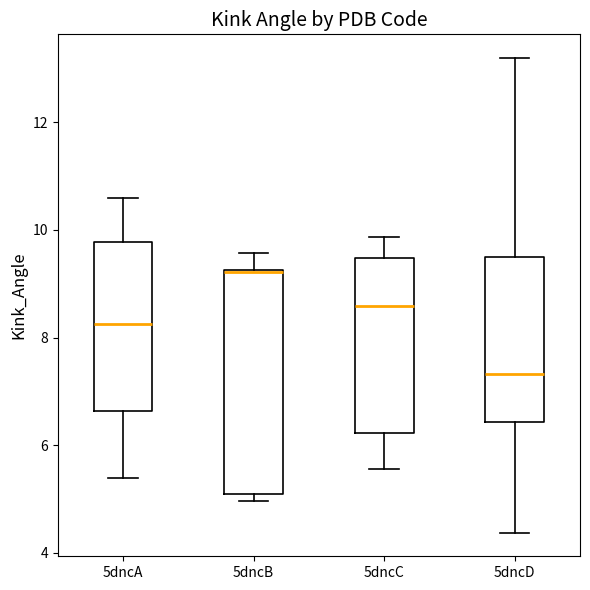

Reading left to right, transcribe this box plot: for each box, give where its median line is, the range the box spans, and where its two whiskers end, as read against the y-axis. The values are not printed on the chart, so give them approximately, as read against the axis.

5dncA: median 8.2, box 6.6 to 9.8, whiskers 5.4 to 10.6
5dncB: median 9.2 (drawn on the box's upper edge), box 5.0 to 9.2, whiskers 5.0 (just below the box's lower edge) to 9.6
5dncC: median 8.6, box 6.2 to 9.4, whiskers 5.6 to 9.8
5dncD: median 7.4, box 6.4 to 9.6, whiskers 4.4 to 13.2